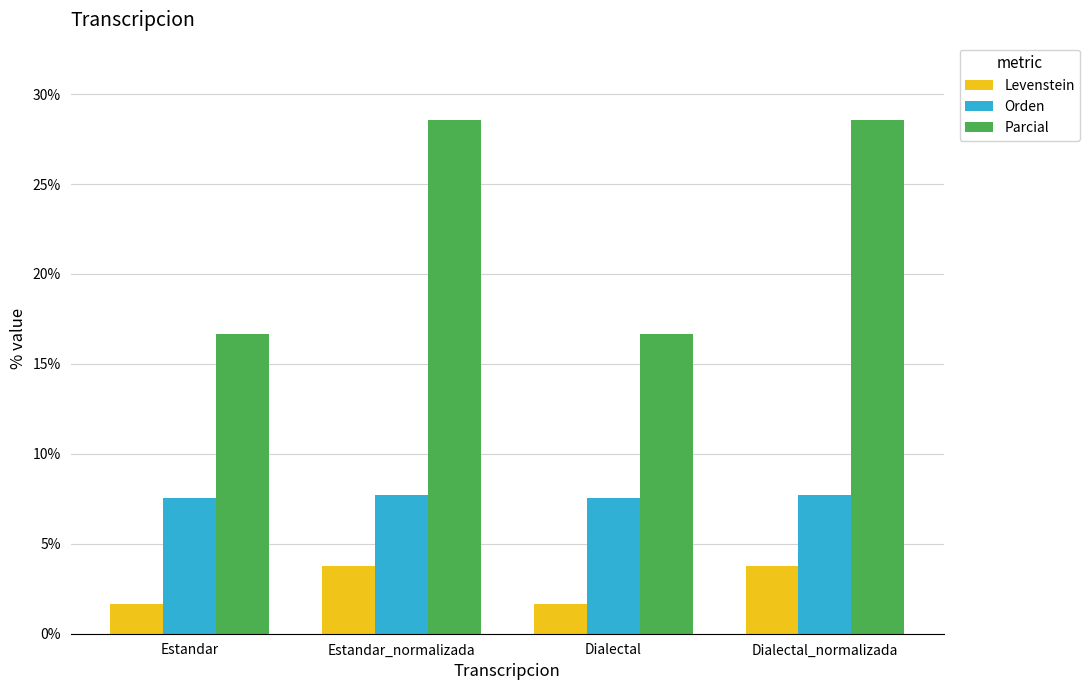

What is the lowest value of the Orden series?

7.5